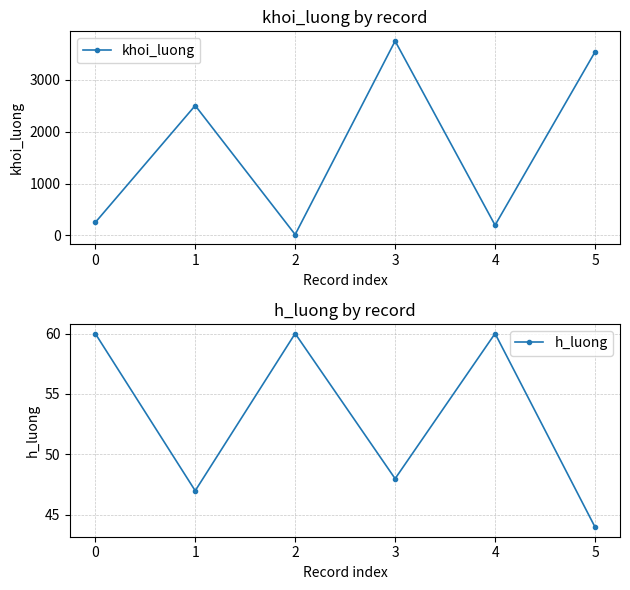

What is the highest value of the khoi_luong series?

3742